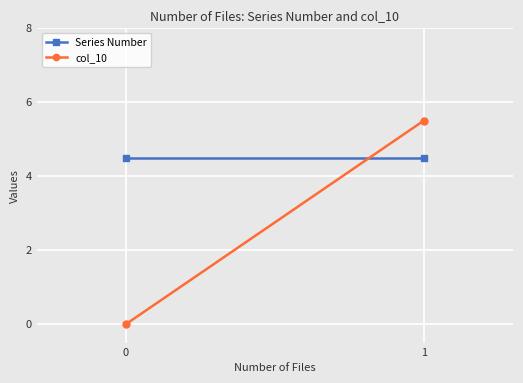

Reading left to right, list all the values displayed in this chart.

Series Number: 4.5	4.5
col_10: 0.0	5.5